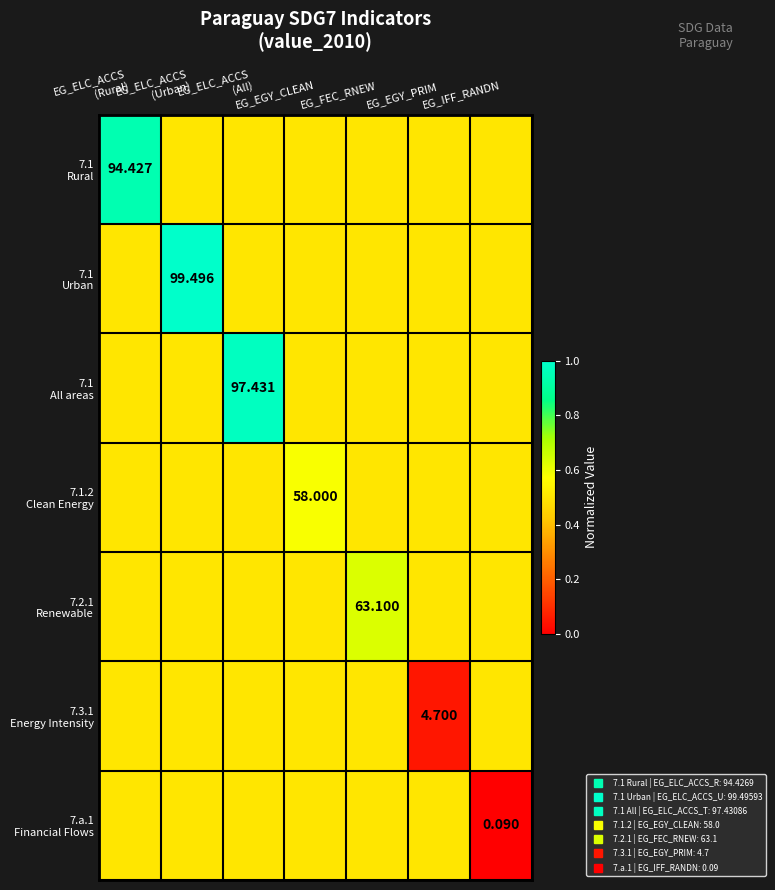

How many series are shown in this chart?

7